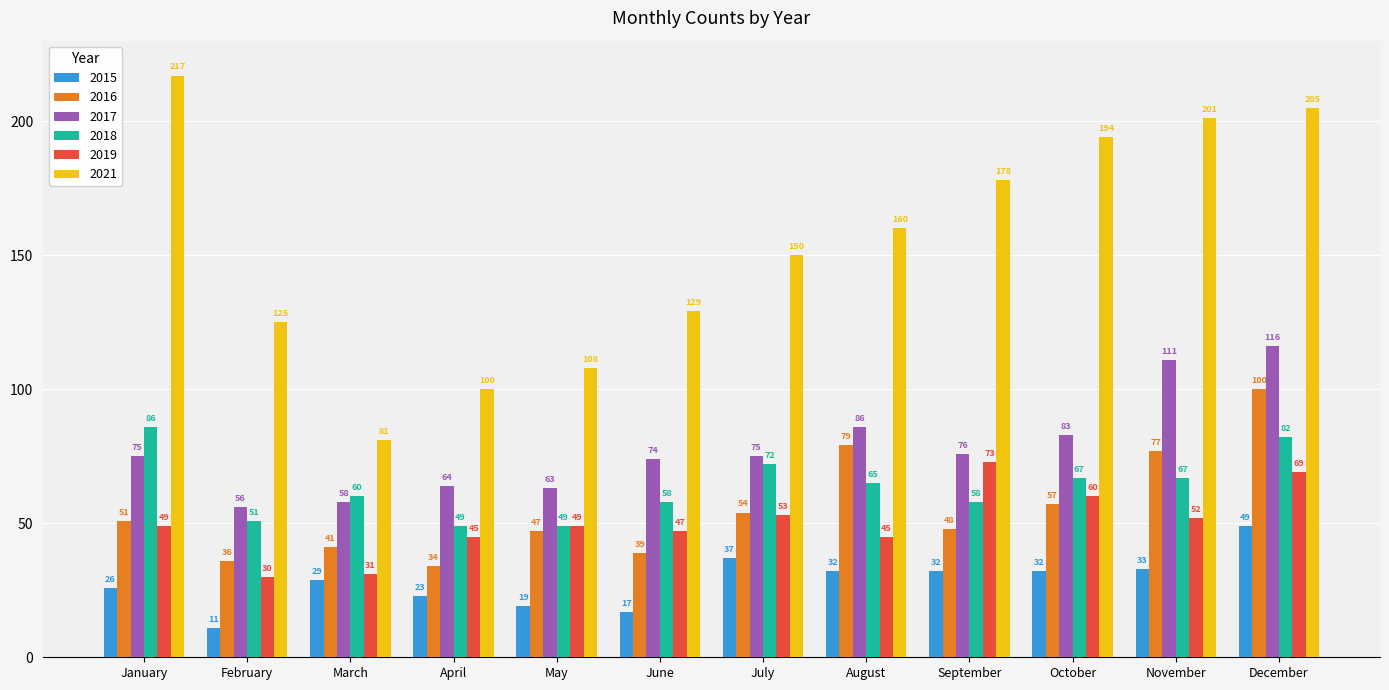

The 2016 series shows 13 at July. True or false?

False